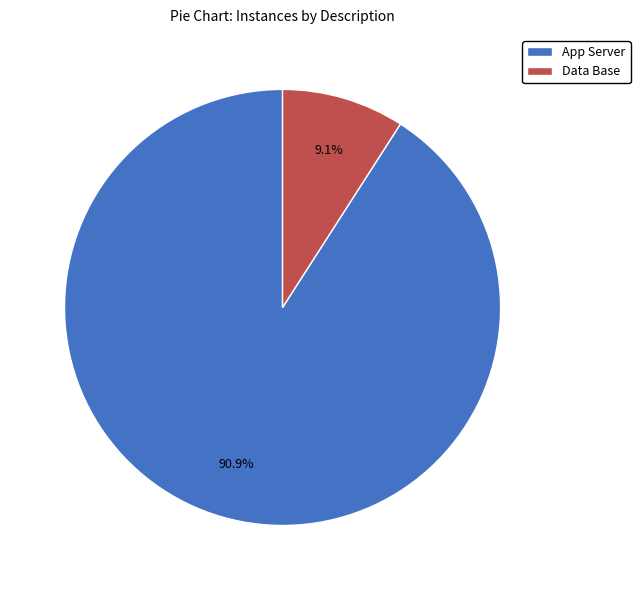

Does any single category account for the majority?

Yes